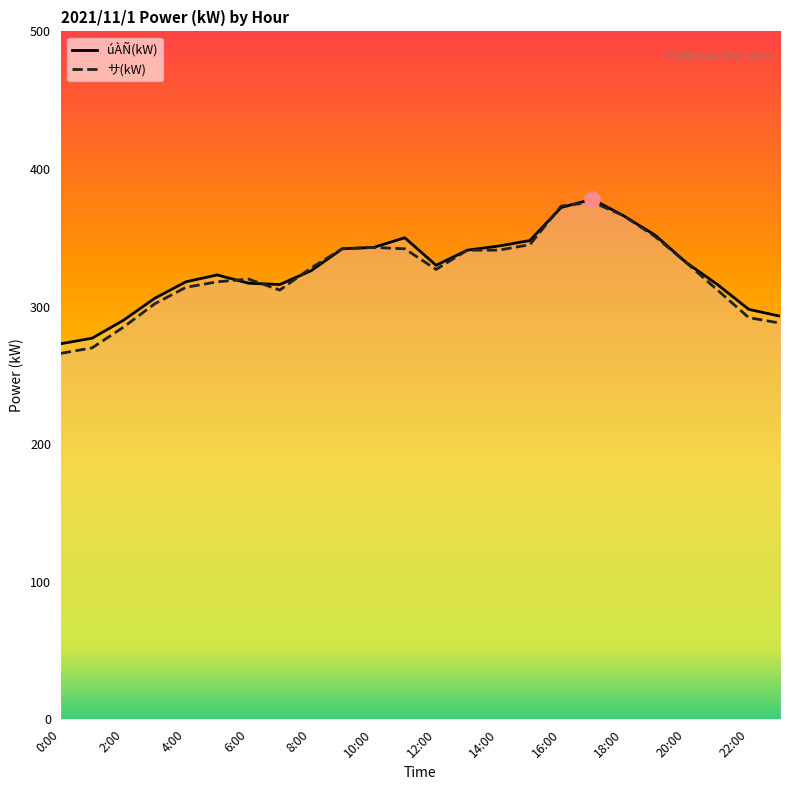

At which category is the sum across all series the highest?

17